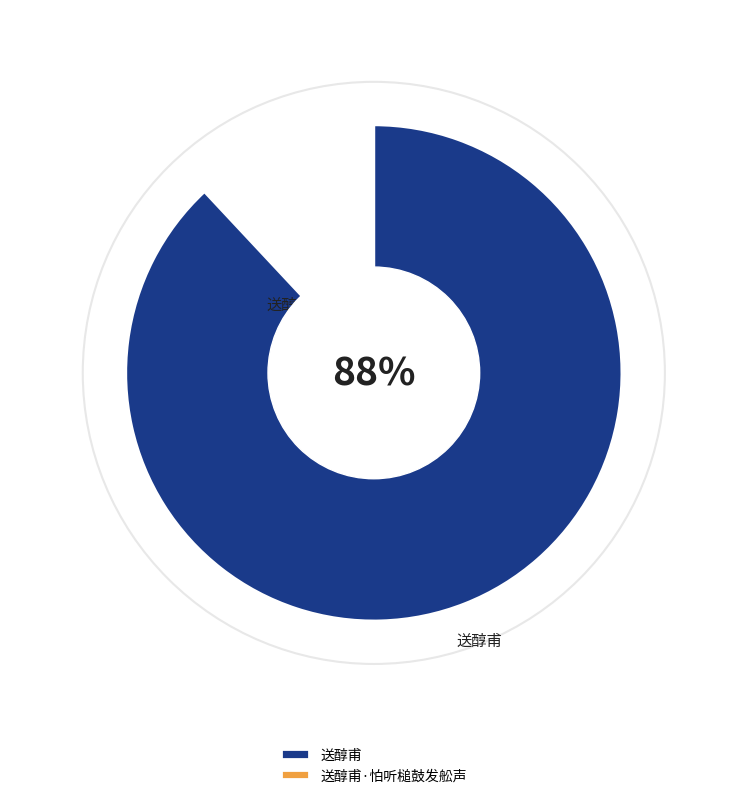

Which category has the smallest portion of the pie?

送醇甫·怕听槌鼓发舩声